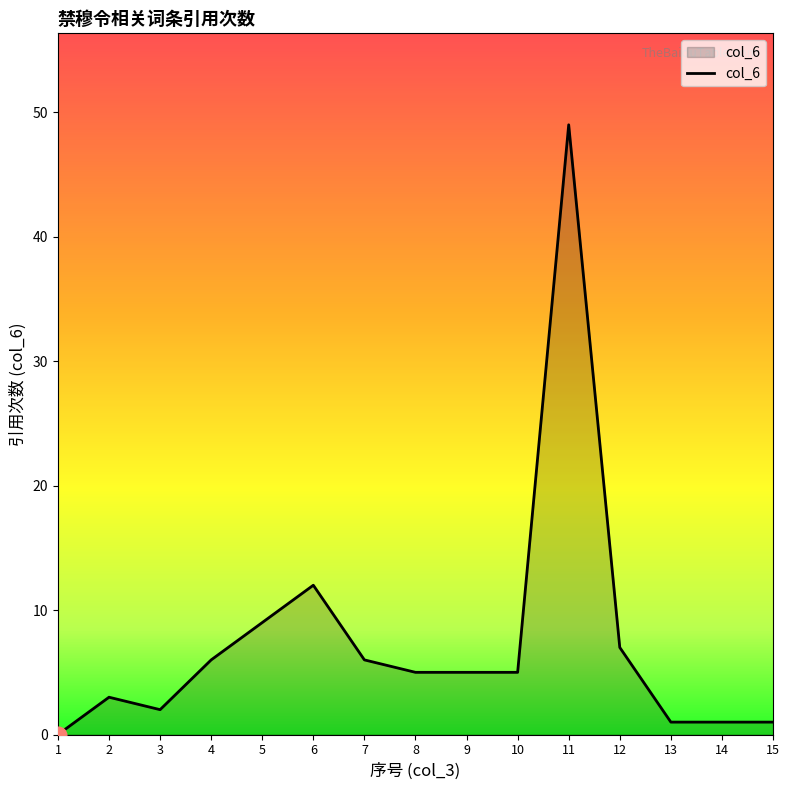

Reading left to right, extract all data points from this chart.

1=0	2=3	3=2	4=6	5=9	6=12	7=6	8=5	9=5	10=5	11=49	12=7	13=1	14=1	15=1